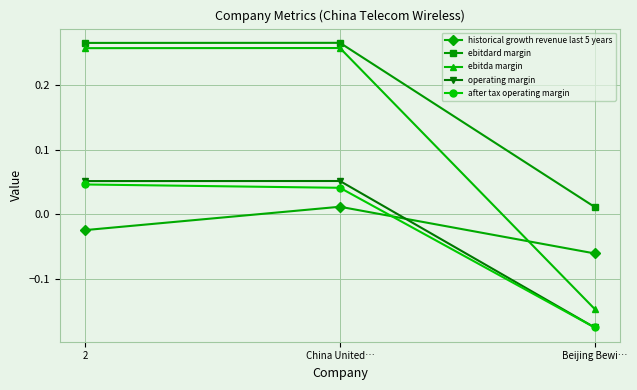

At which label is ebitda margin closest to 0?

Beijing Bewi…